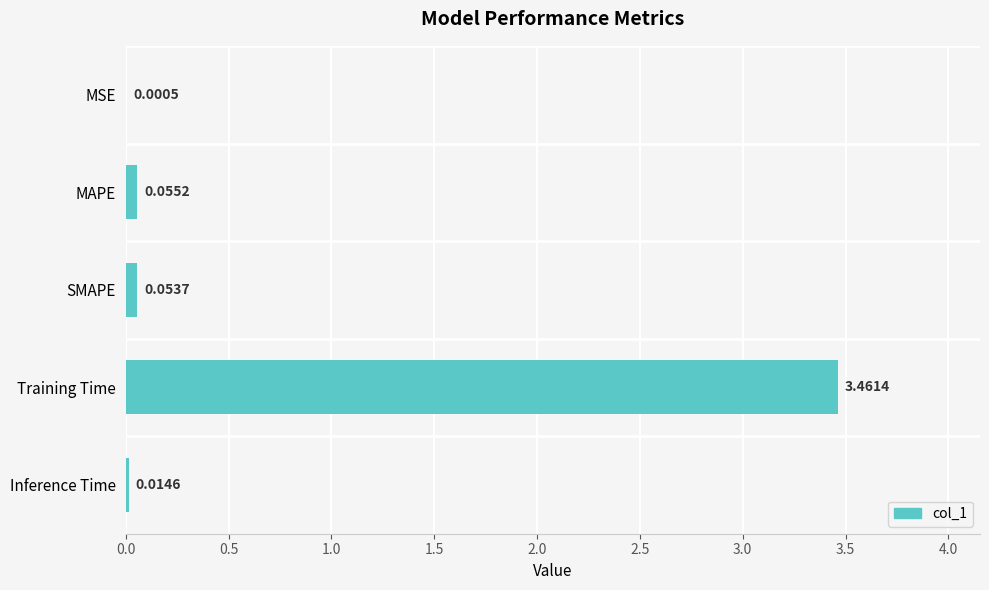

At which label is the value closest to 1?

MAPE